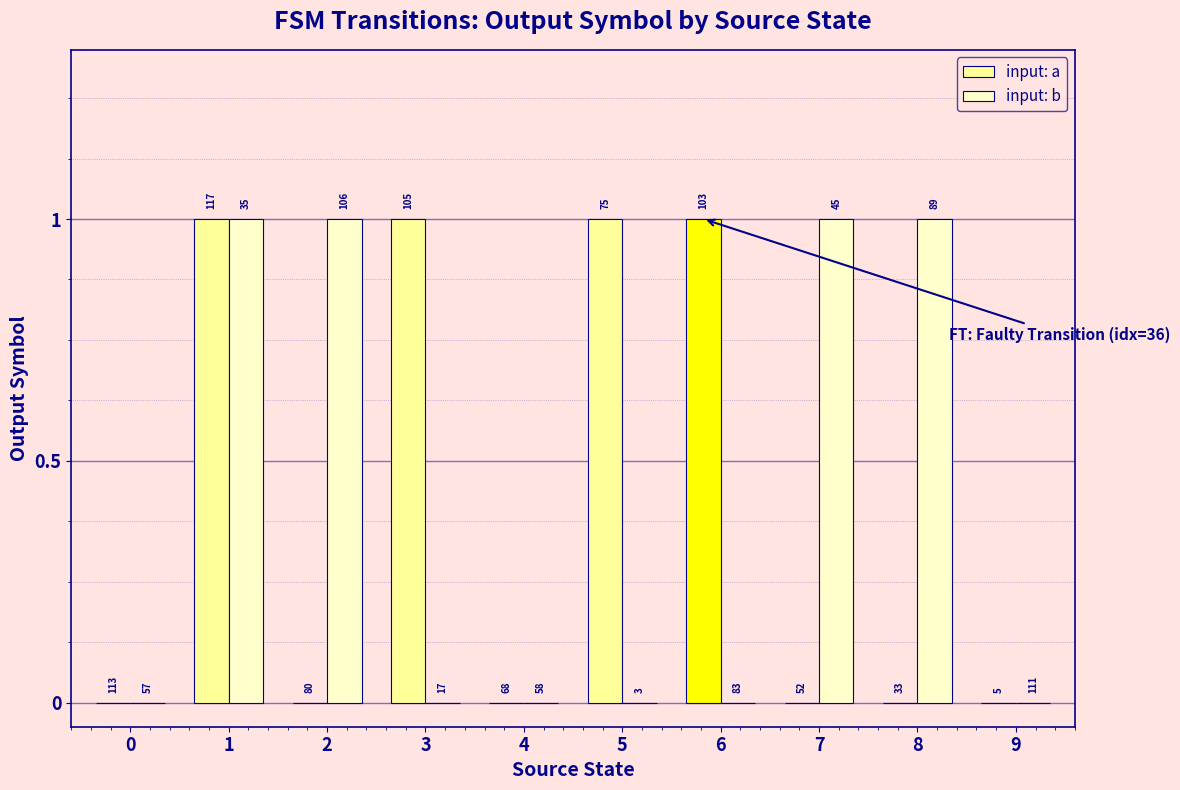

Which series changed the most between 0 and 9?

input: a